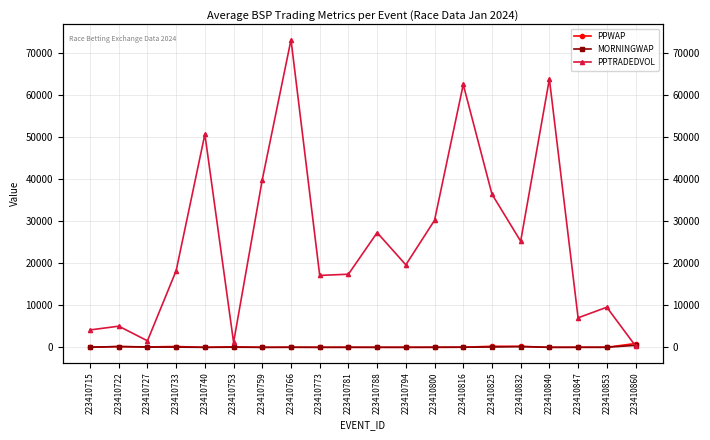

At 223410847, list the series in order from largest to smallest.

PPTRADEDVOL, PPWAP, MORNINGWAP